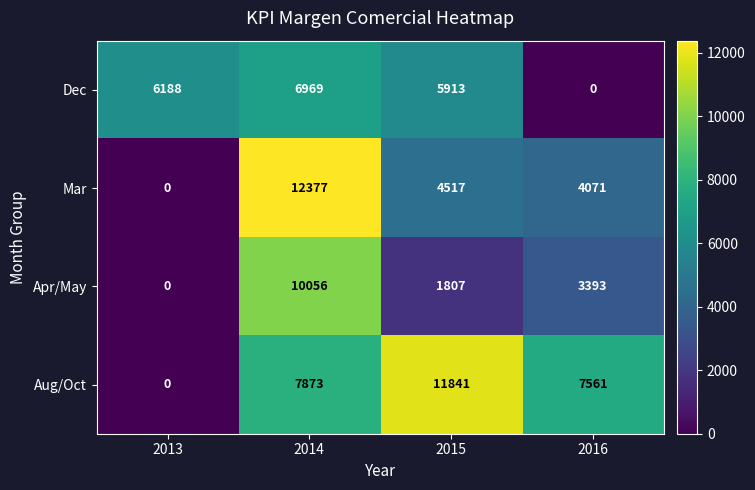

Rank the series by their maximum value, from highest to lowest.

Mar, Aug/Oct, Apr/May, Dec